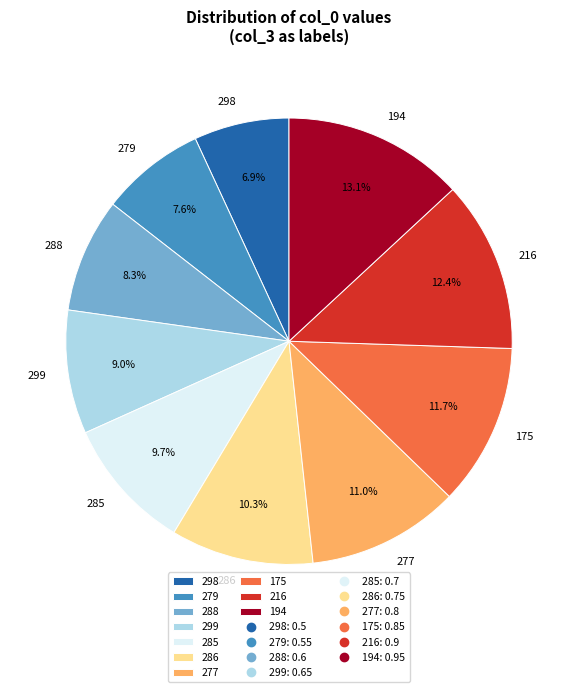

How many slices are in this pie chart?

10